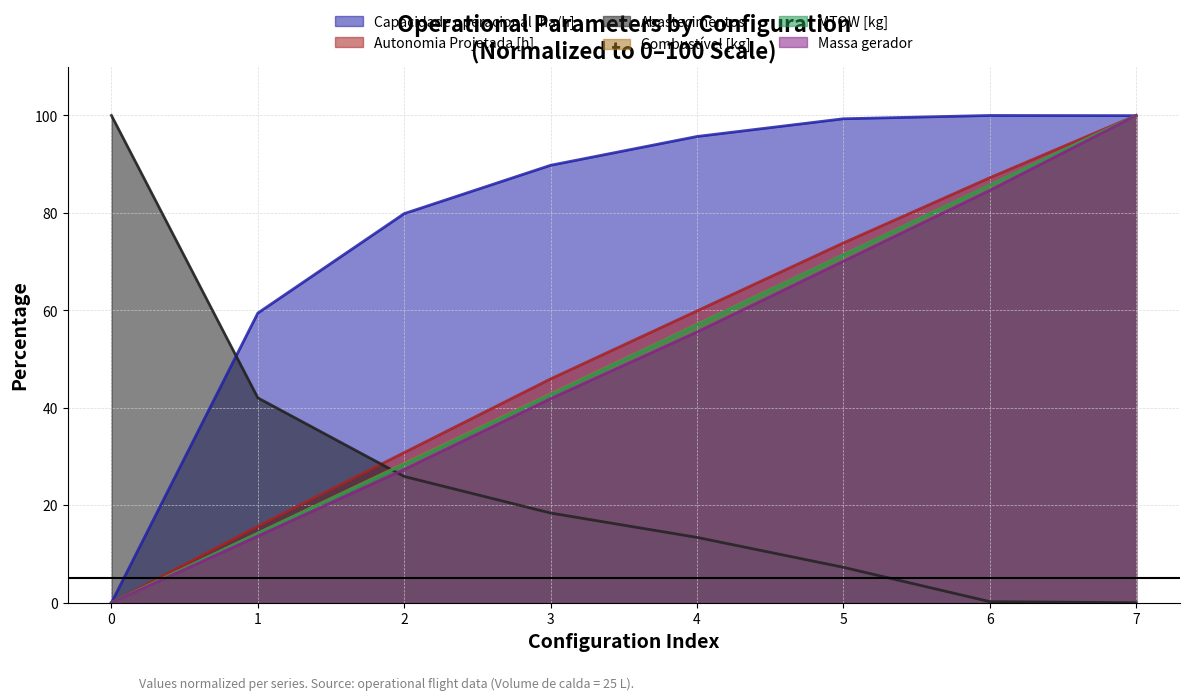

Which series ends up on top after the final intersection of Capacidade operacional [ha/h] and MTOW [kg]?

MTOW [kg]